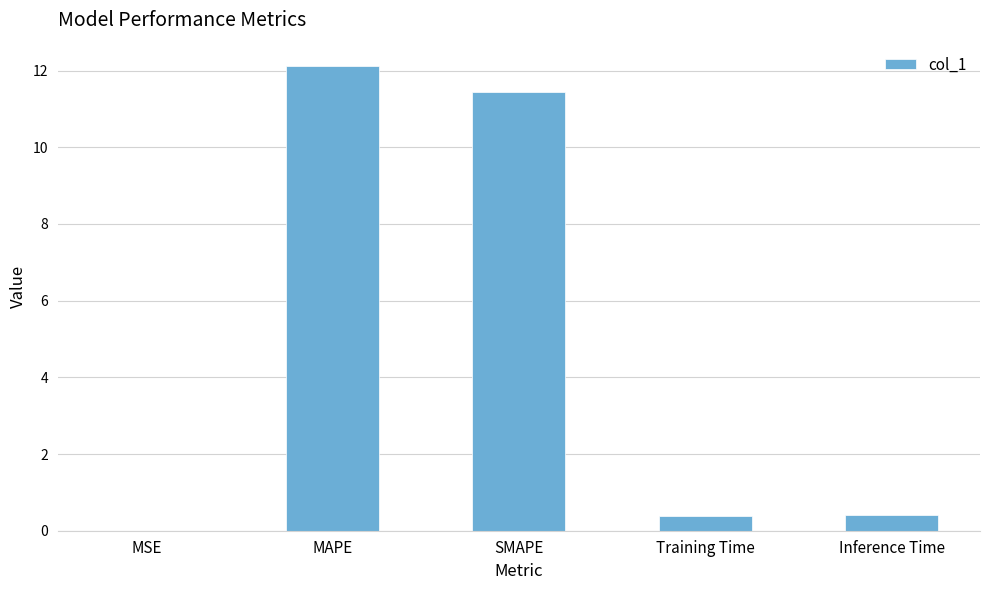

The chart shows a value of 0.4 at Inference Time. True or false?

True